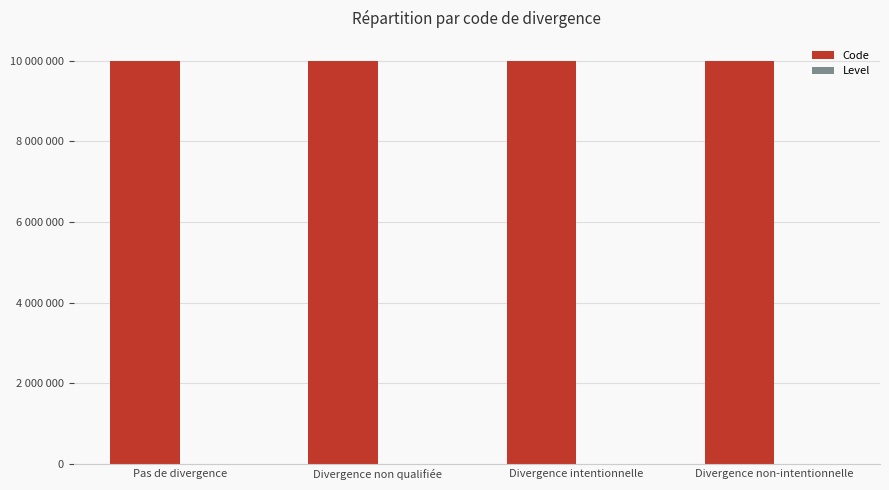

At which label is Code closest to 10000002?

Divergence non qualifiée